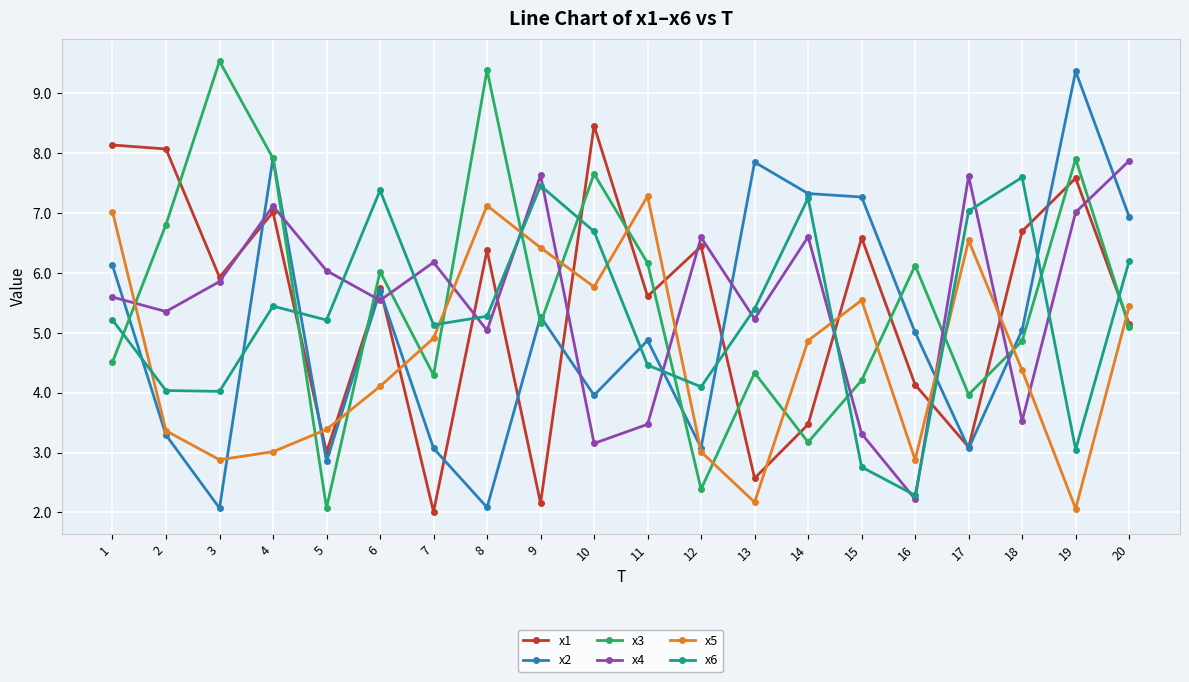

What is the difference between the x2 values at 20 and 4?

1.0